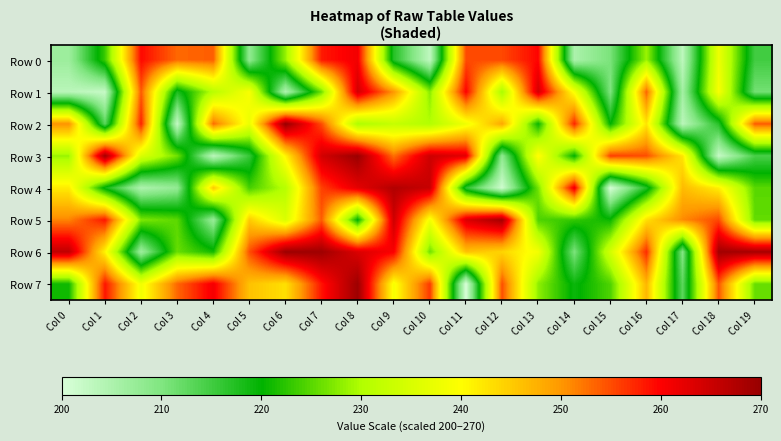

What is the maximum value shown in the chart?

270.0